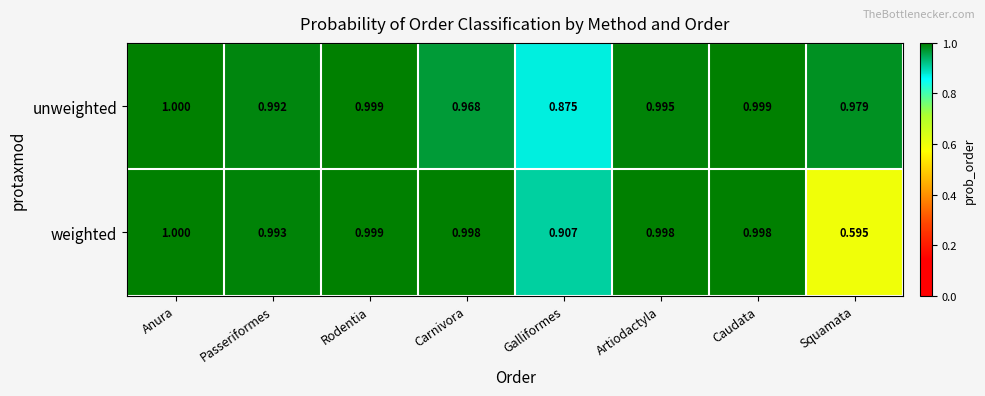

Rank the series by their average value, from lowest to highest.

weighted, unweighted